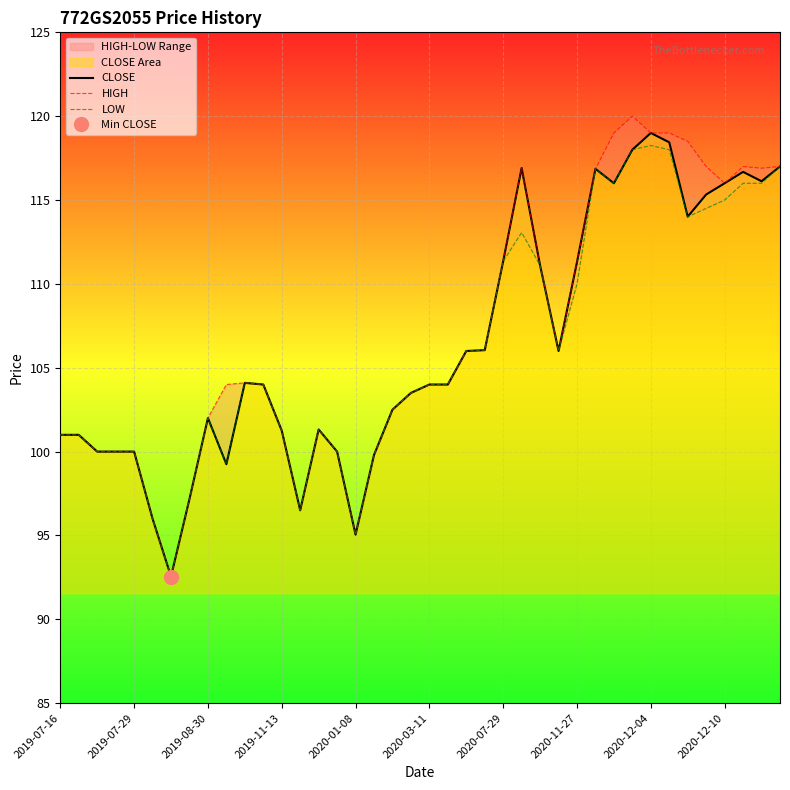

What is the spread (max minus min) of values at 38?

0.9